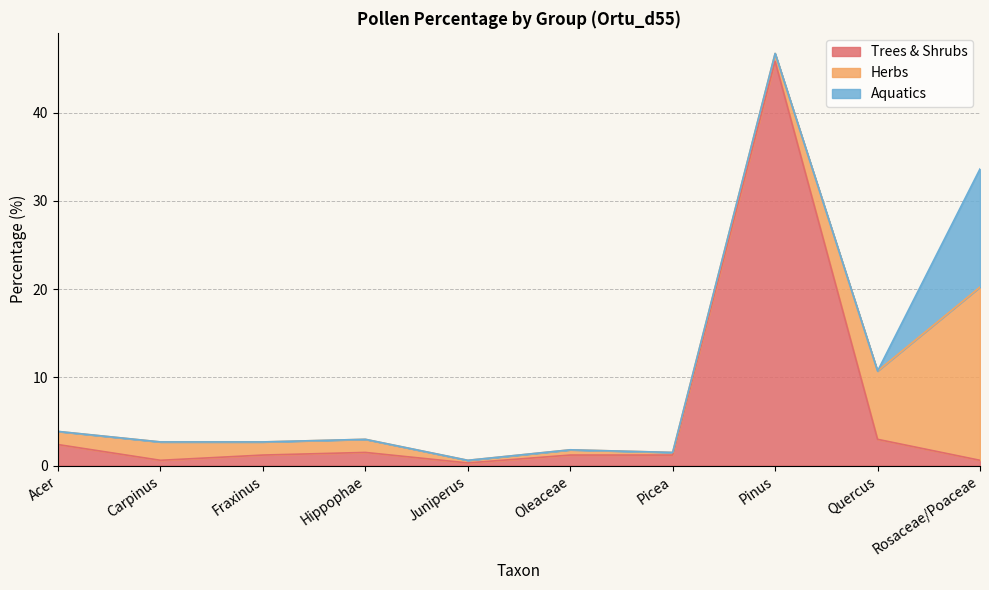

What is the sum of all Trees & Shrubs values?

57.7